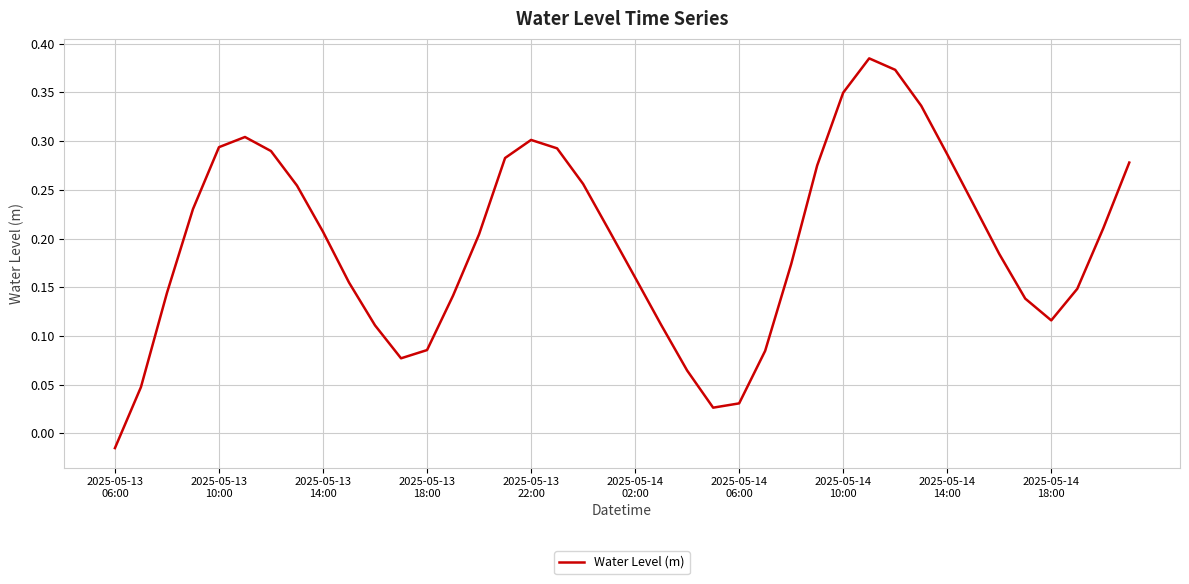

How many lines are shown in the chart?

1